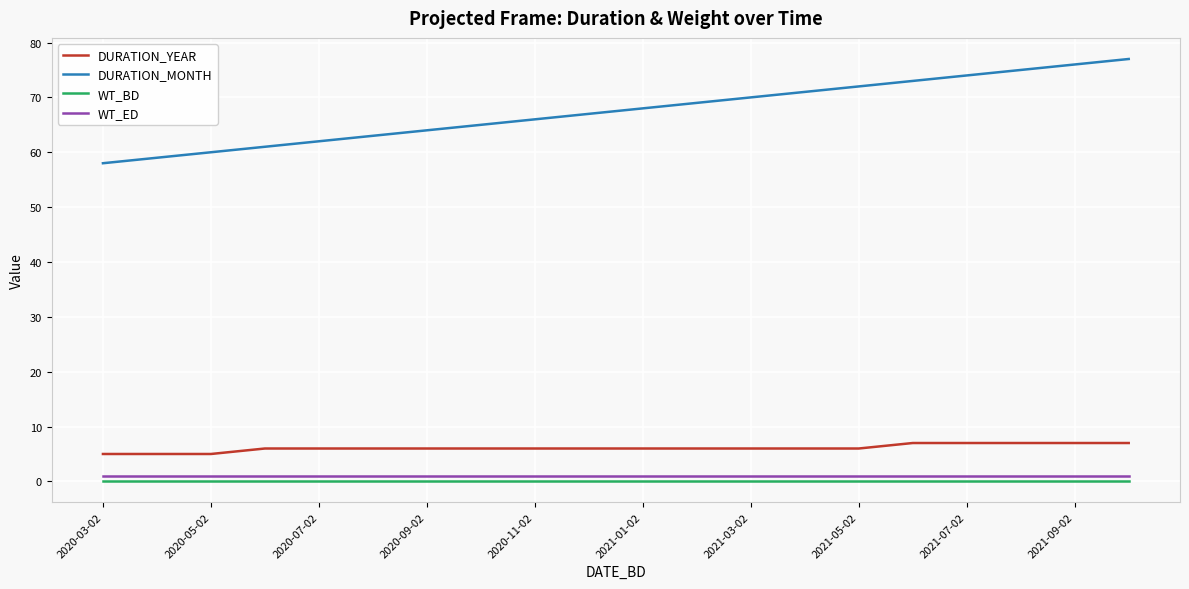

Which series has the largest range (max minus min)?

DURATION_MONTH